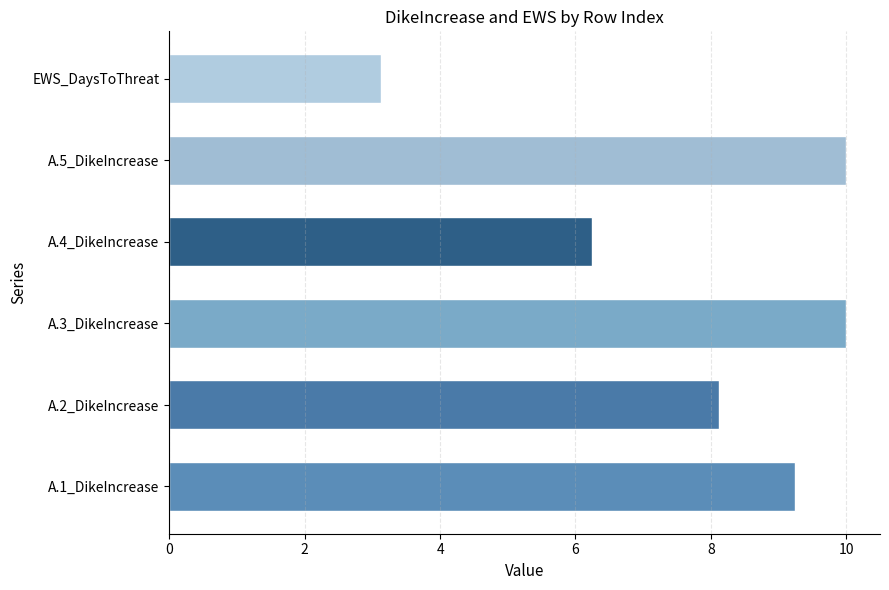

Which series has the largest total across all categories?

A.3_DikeIncrease